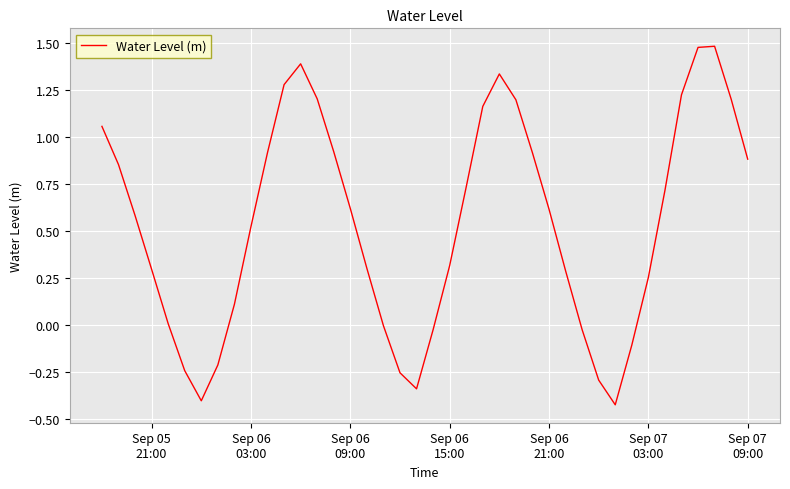

What is the difference between the maximum and minimum values?

1.9